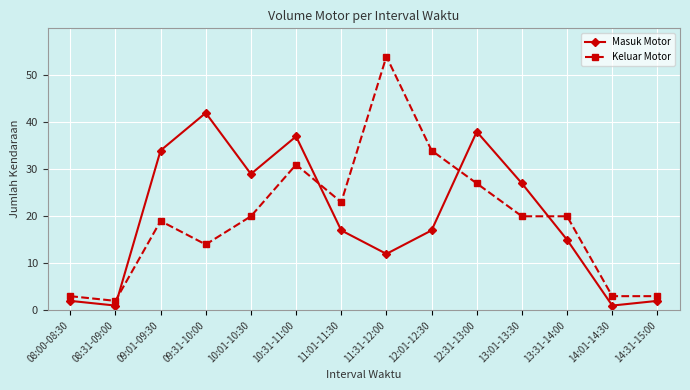

True or false: Masuk Motor has more than 2 points higher than both neighbors.

True